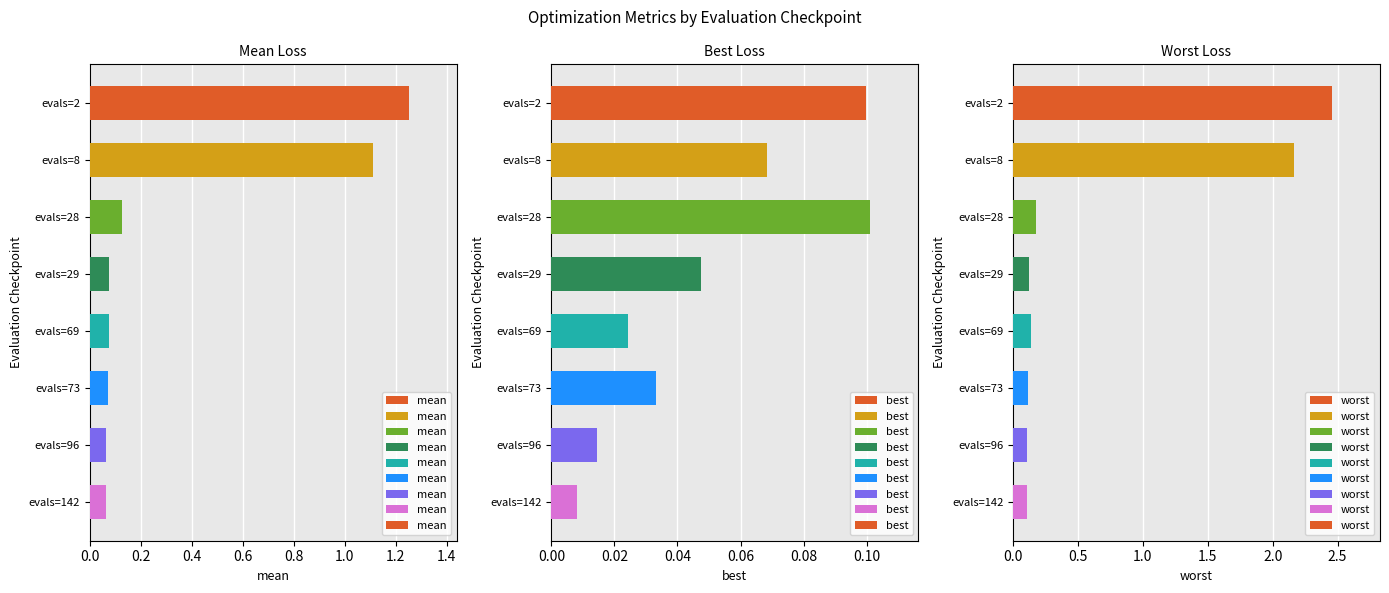

Are the bars horizontal?

Yes